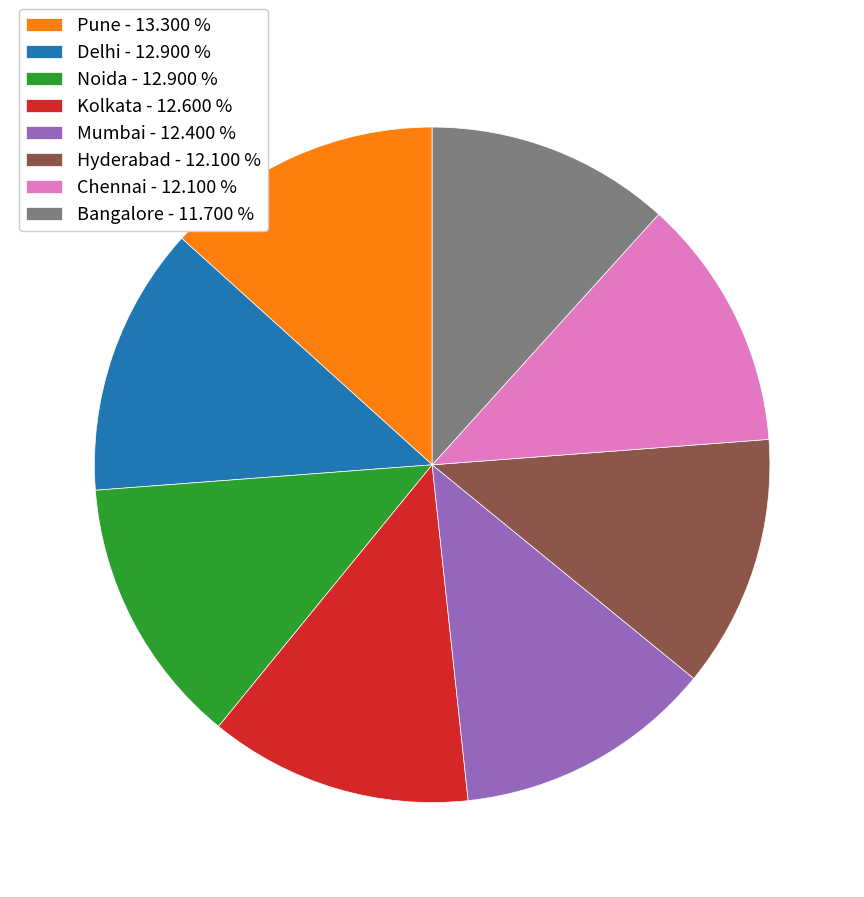

Does Noida represent more than half of the total?

No